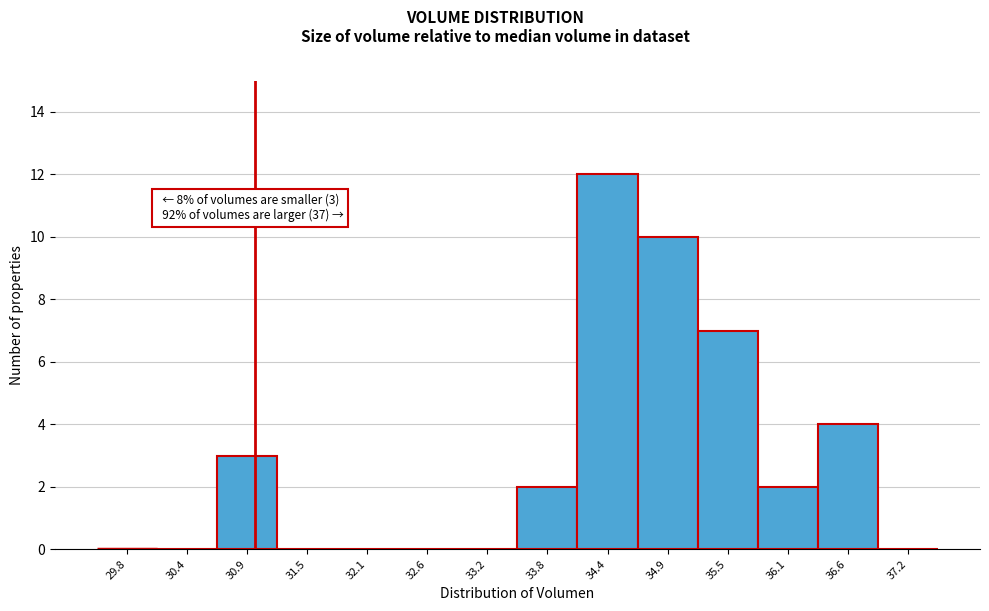

Over which range of the x-axis is the bar tallest?

34.1 to 34.6